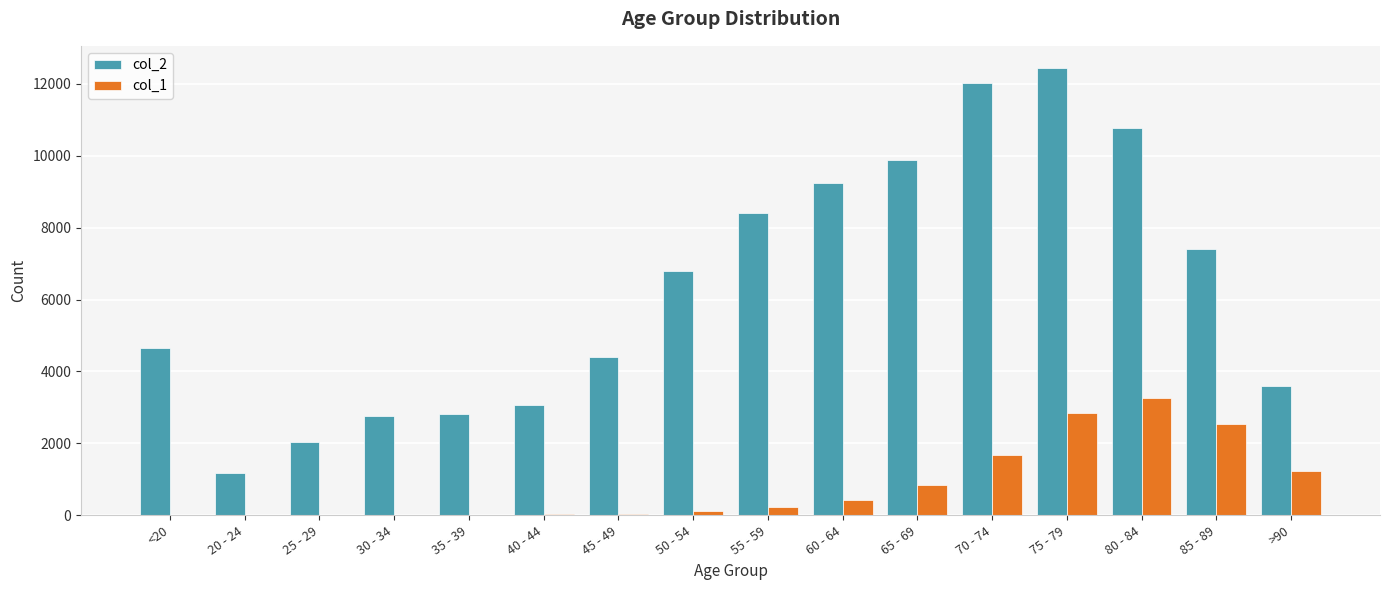

The value of col_1 at 50 - 54 is 126. True or false?

True